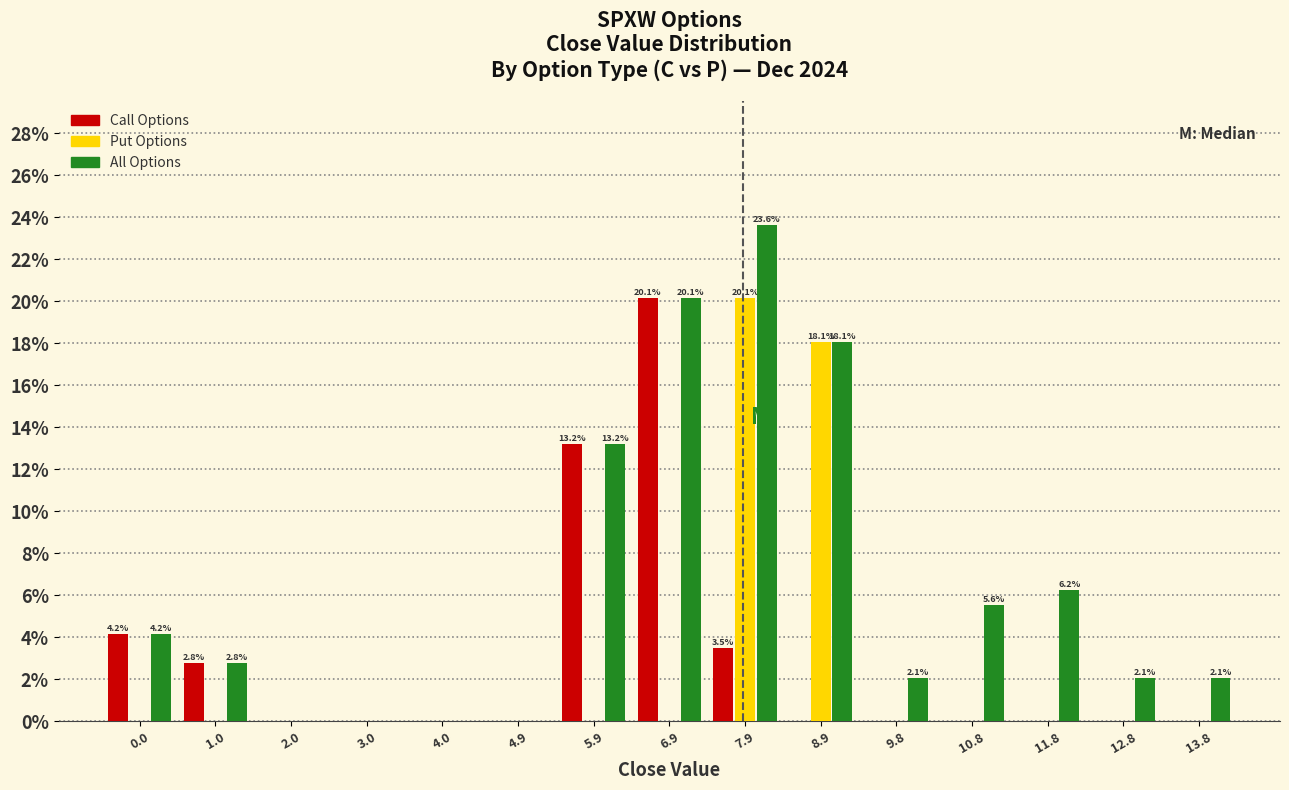

In the All Options series, which range on the x-axis has the tallest bar?

7.4 to 8.4